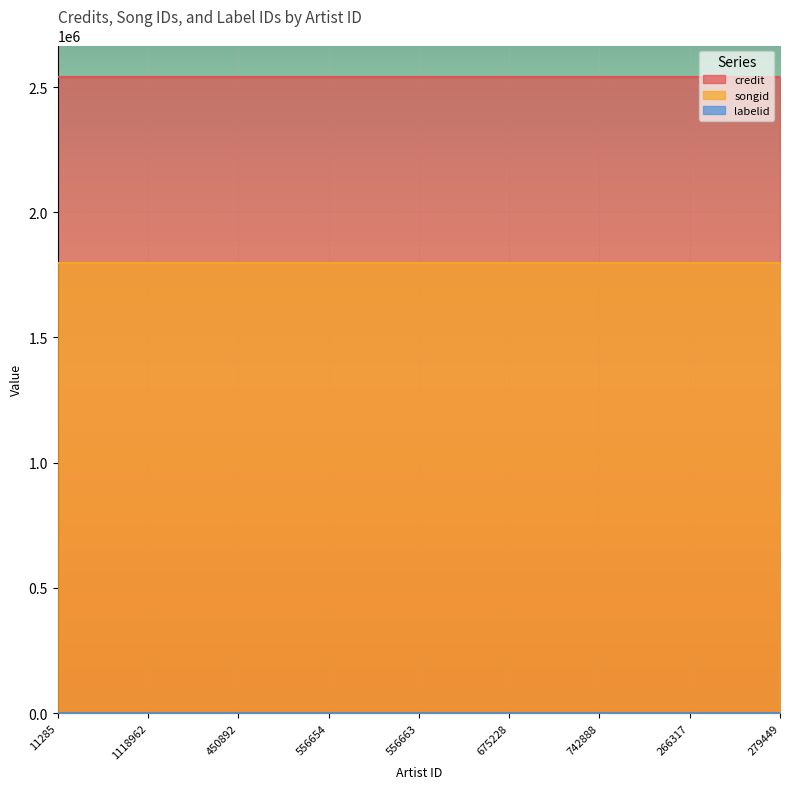

True or false: songid and labelid cross at least once.

False